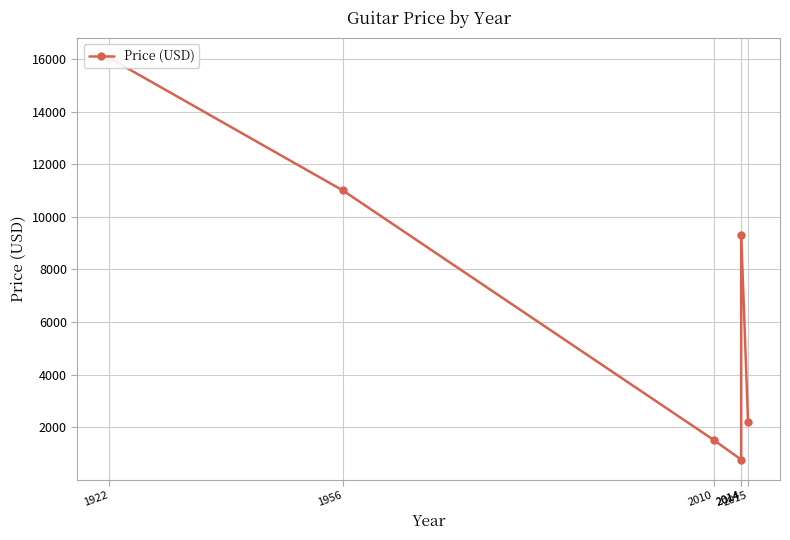

Where is the first local minimum?

2014